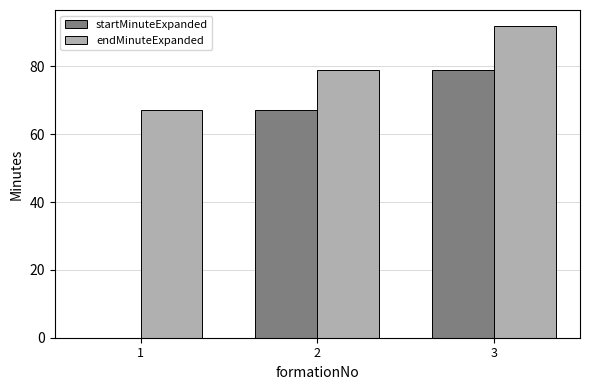

What is the highest value of the startMinuteExpanded series?

79